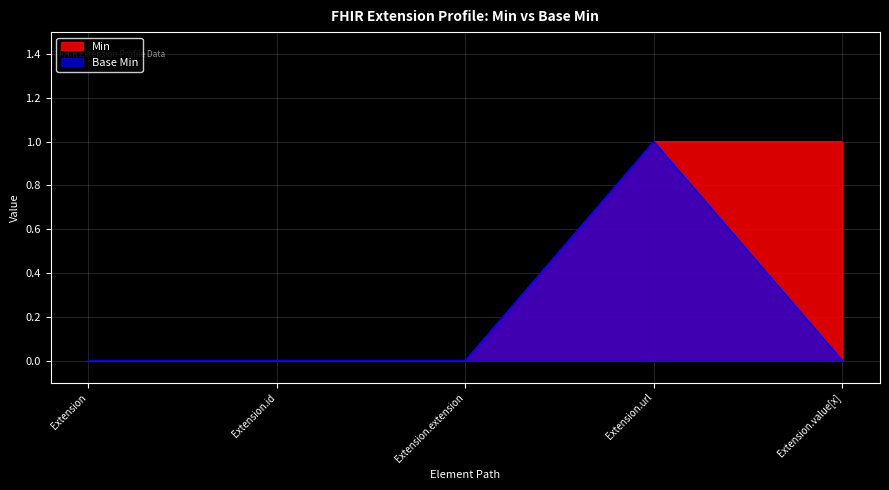

Which category has the lowest value across all series?

Extension